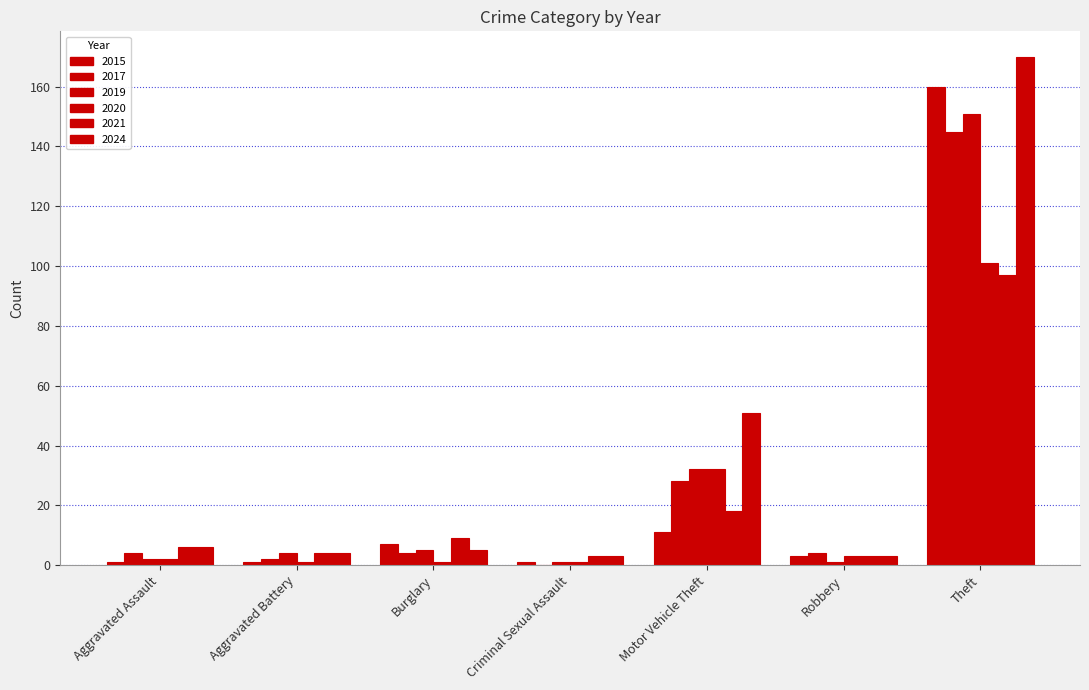

Are the bars grouped side by side (vs. stacked)?

Yes